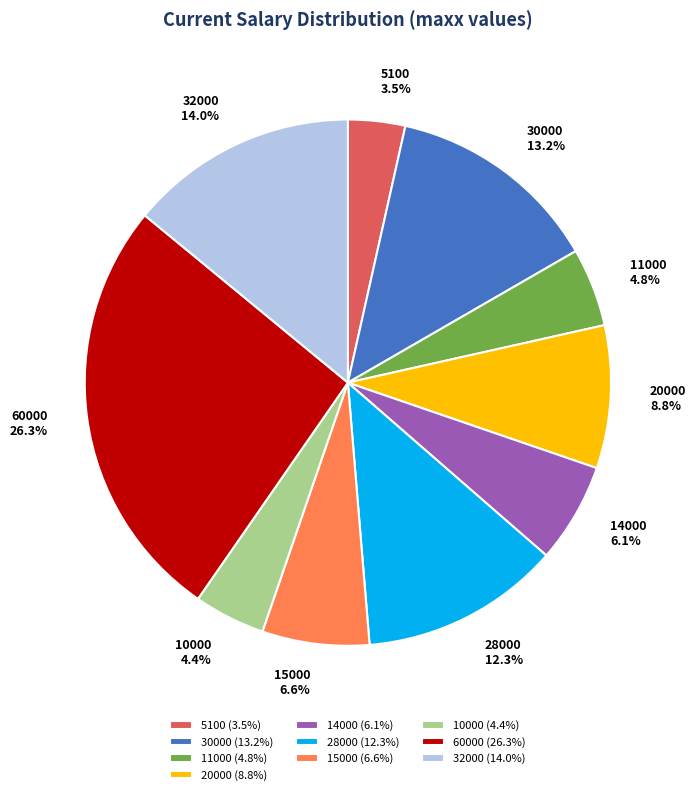

To the nearest percent, what is the combined percentage of 15000 and 30000?

20%